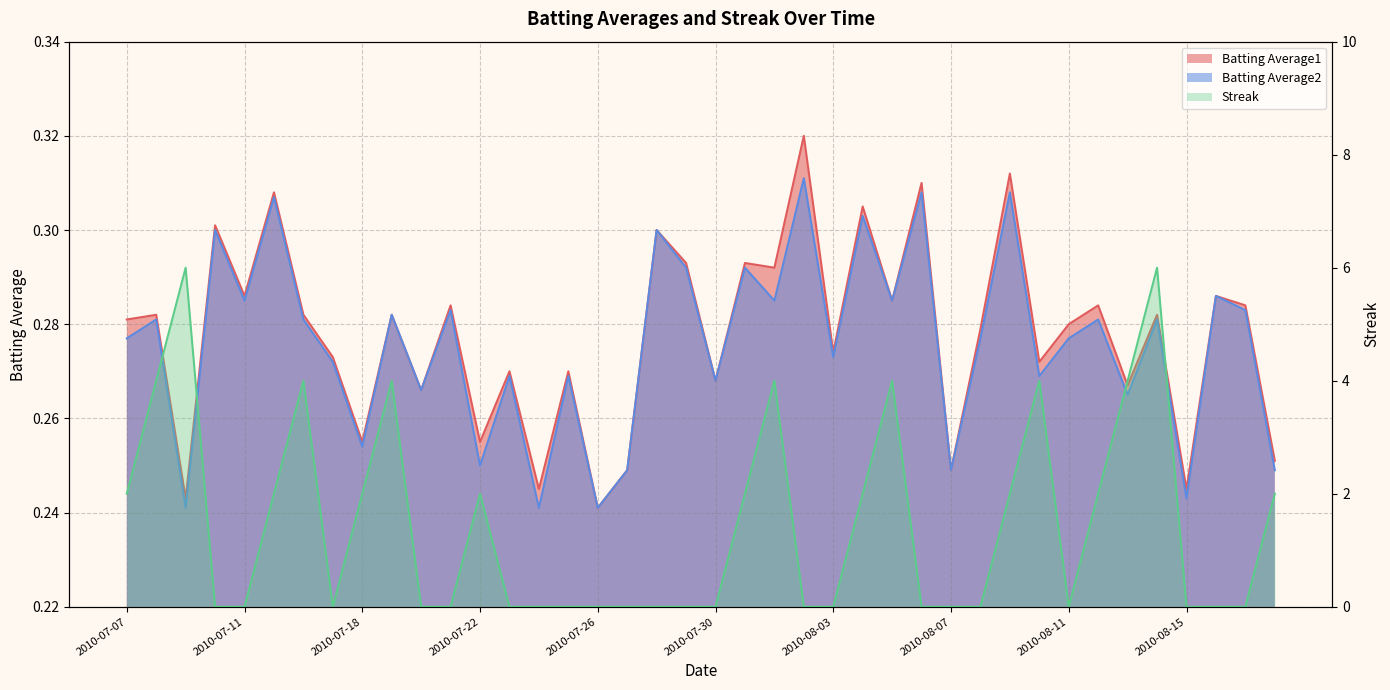

Reading left to right, extract all data points from this chart.

Batting Average1: 0.3	0.3	0.2	0.3	0.3	0.3	0.3	0.3	0.3	0.3	0.3	0.3	0.3	0.3	0.2	0.3	0.2	0.2	0.3	0.3	0.3	0.3	0.3	0.3	0.3	0.3	0.3	0.3	0.2	0.3	0.3	0.3	0.3	0.3	0.3	0.3	0.2	0.3	0.3	0.3
Batting Average2: 0.3	0.3	0.2	0.3	0.3	0.3	0.3	0.3	0.3	0.3	0.3	0.3	0.2	0.3	0.2	0.3	0.2	0.2	0.3	0.3	0.3	0.3	0.3	0.3	0.3	0.3	0.3	0.3	0.2	0.3	0.3	0.3	0.3	0.3	0.3	0.3	0.2	0.3	0.3	0.2
Streak: 2.0	4.0	6.0	0.0	0.0	2.0	4.0	0.0	2.0	4.0	0.0	0.0	2.0	0.0	0.0	0.0	0.0	0.0	0.0	0.0	0.0	2.0	4.0	0.0	0.0	2.0	4.0	0.0	0.0	0.0	2.0	4.0	0.0	2.0	4.0	6.0	0.0	0.0	0.0	2.0